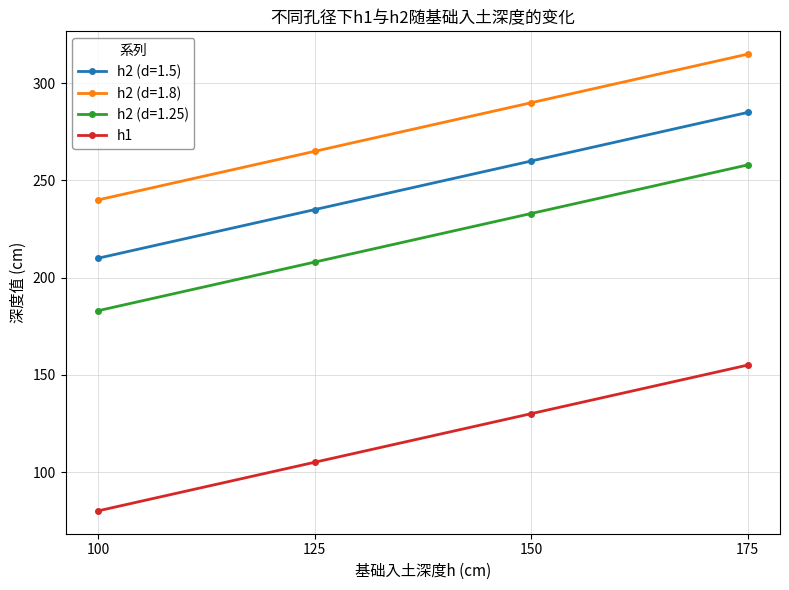

List the labels in order of h2 (d=1.8) value, smallest first.

100, 125, 150, 175